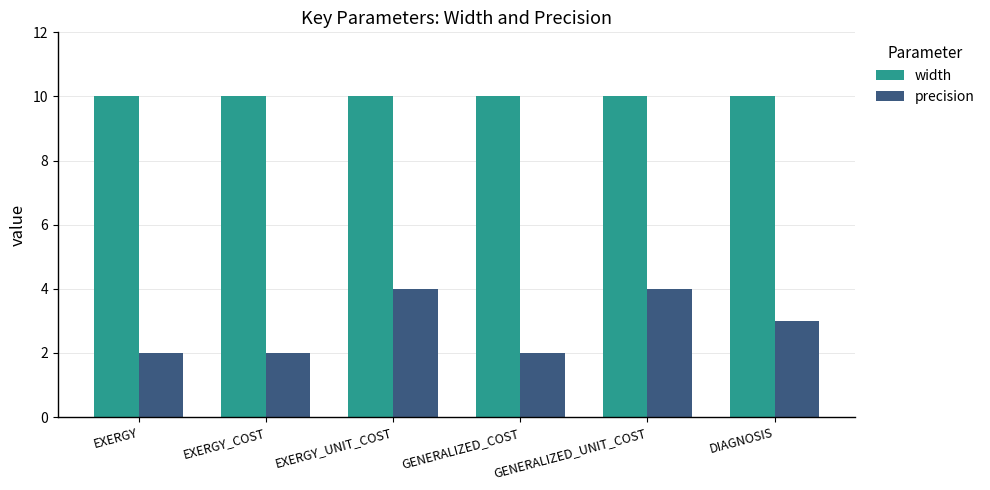

What is the difference between the highest and lowest values at EXERGY_COST?

8